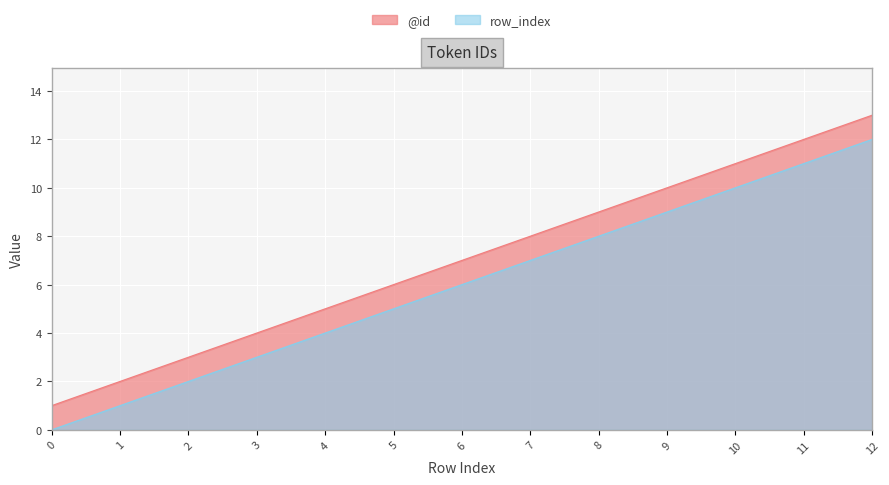

What is the difference between the highest and lowest values at 3?

1